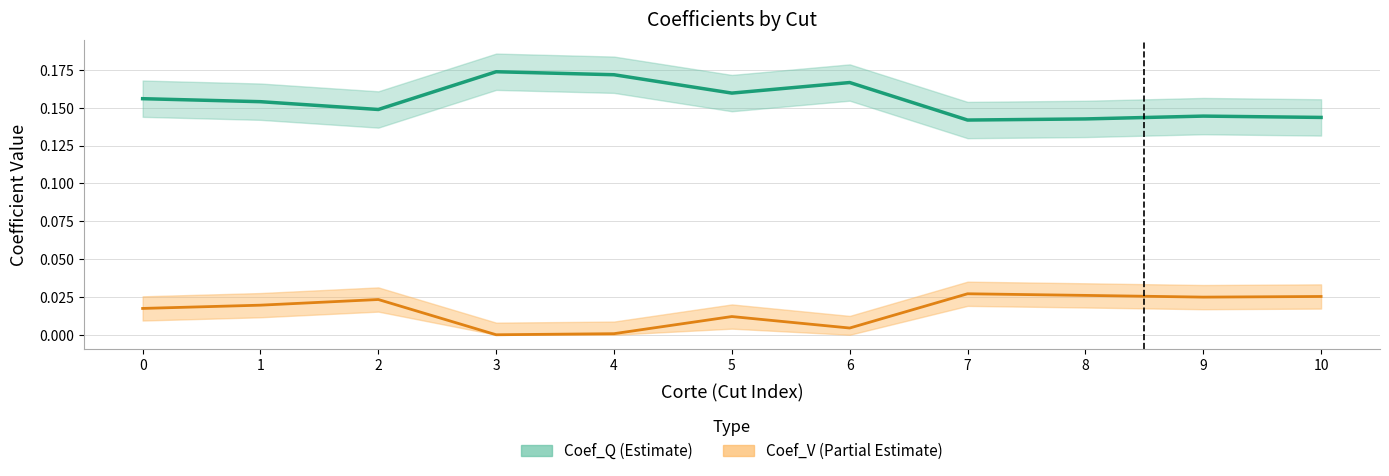

Reading left to right, transcribe all the data shown in this chart.

Coef_Q: 0=0.2	1=0.2	2=0.1	3=0.2	4=0.2	5=0.2	6=0.2	7=0.1	8=0.1	9=0.1	10=0.1
Coef_V: 0=0.0	1=0.0	2=0.0	3=0.0	4=0.0	5=0.0	6=0.0	7=0.0	8=0.0	9=0.0	10=0.0